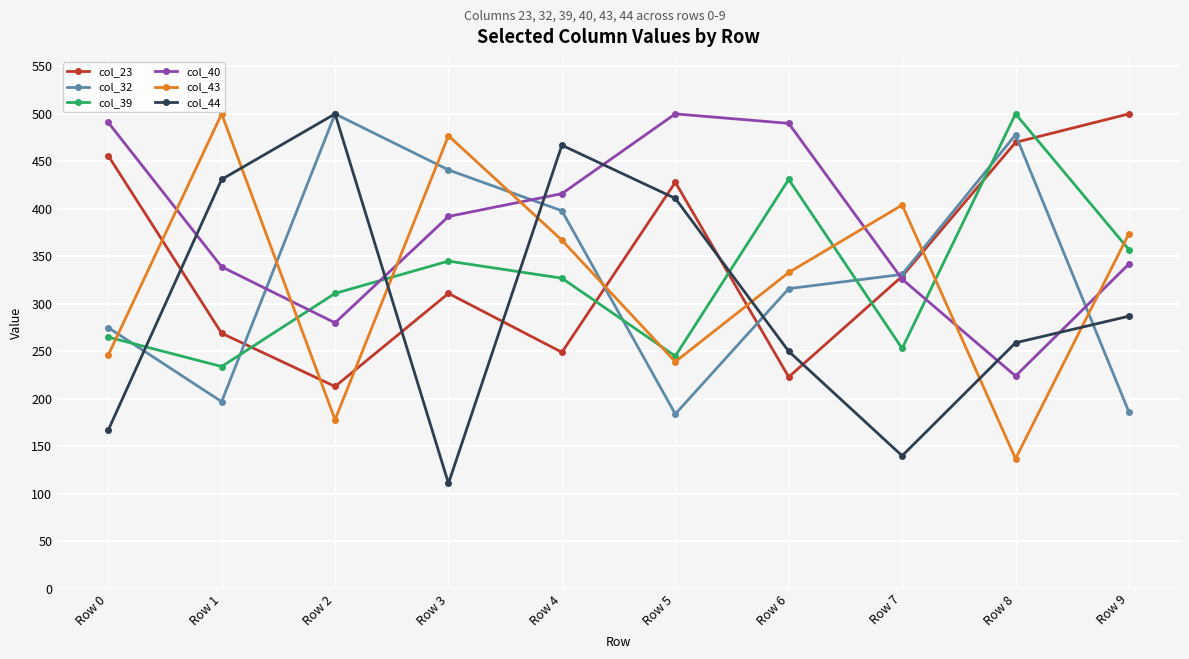

What is the smallest value displayed?

111